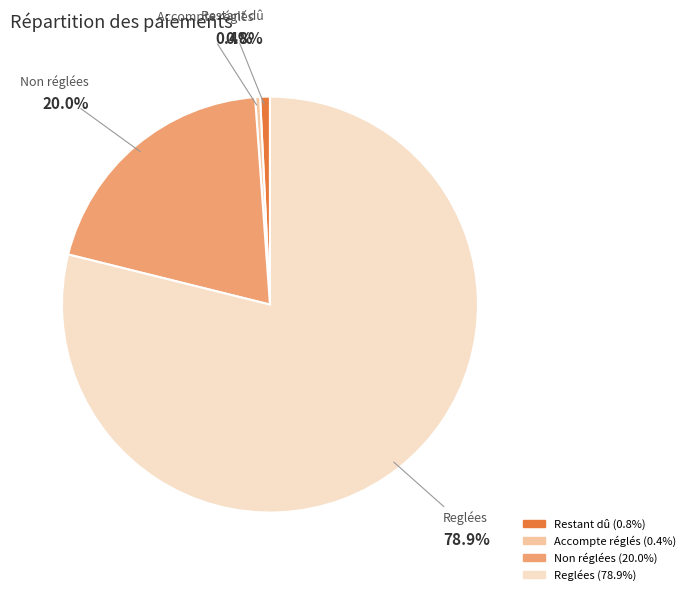

Count the number of slices in the pie.

4